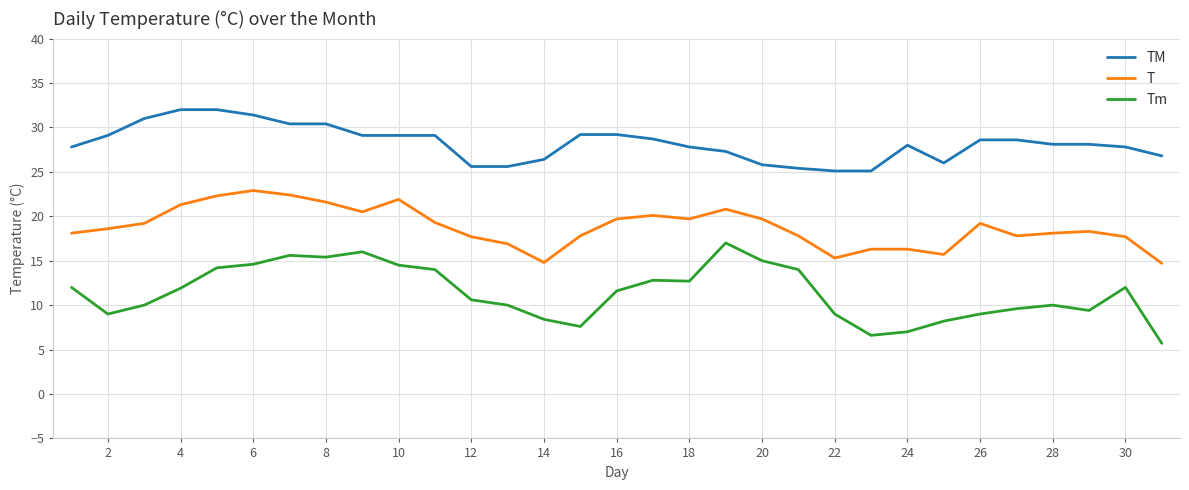

True or false: Tm and T intersect in this chart.

False